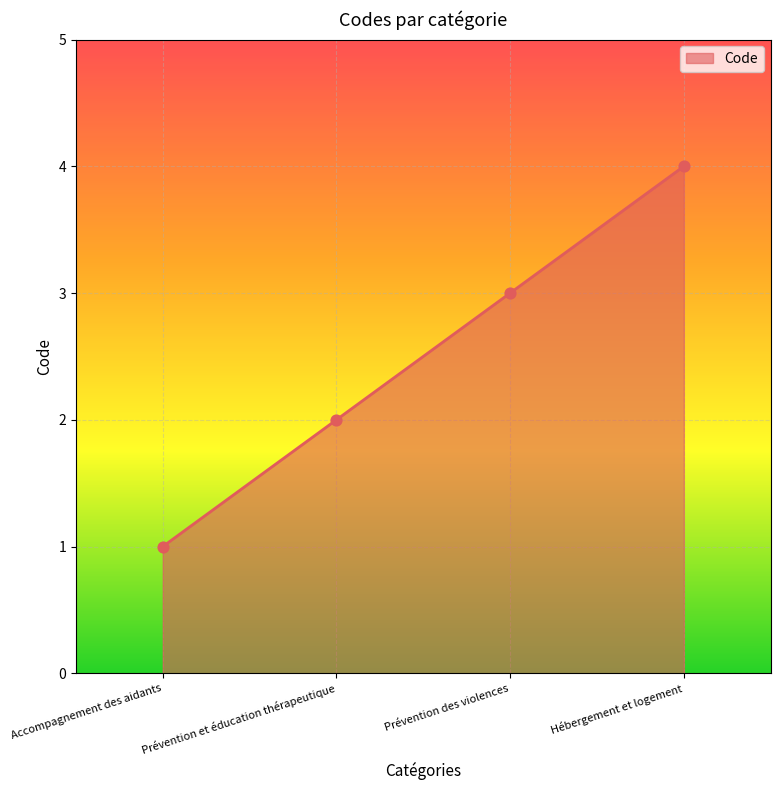

Approximately how many times larger is the value at Prévention des violences compared to Accompagnement des aidants?

3.0